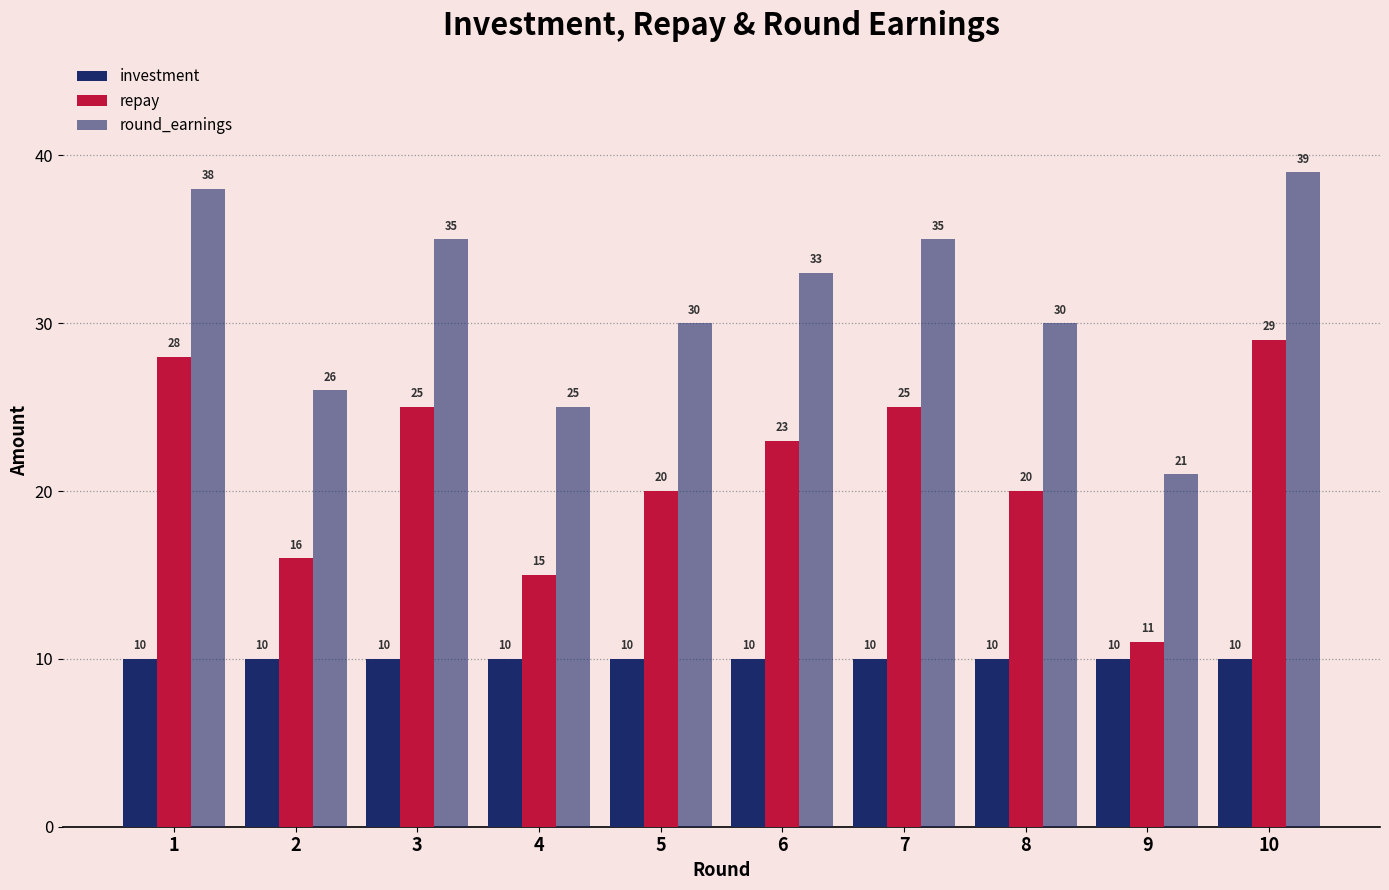

Reading left to right, list all the values displayed in this chart.

investment: 1=10	2=10	3=10	4=10	5=10	6=10	7=10	8=10	9=10	10=10
repay: 1=28	2=16	3=25	4=15	5=20	6=23	7=25	8=20	9=11	10=29
round_earnings: 1=38	2=26	3=35	4=25	5=30	6=33	7=35	8=30	9=21	10=39